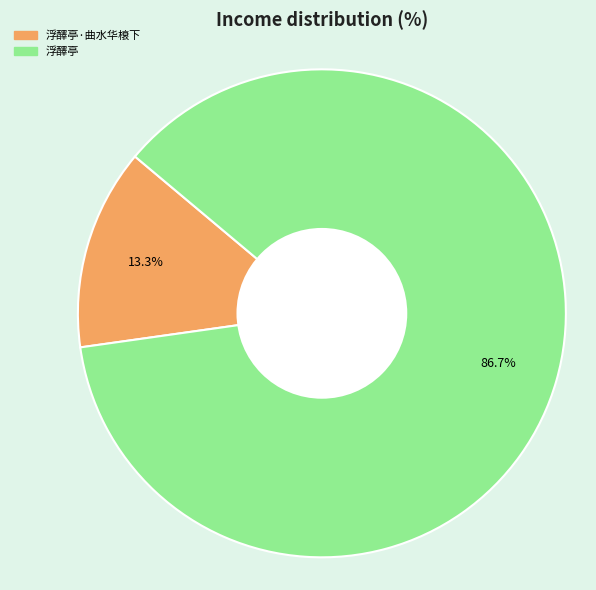

Is there a majority slice in this chart?

Yes